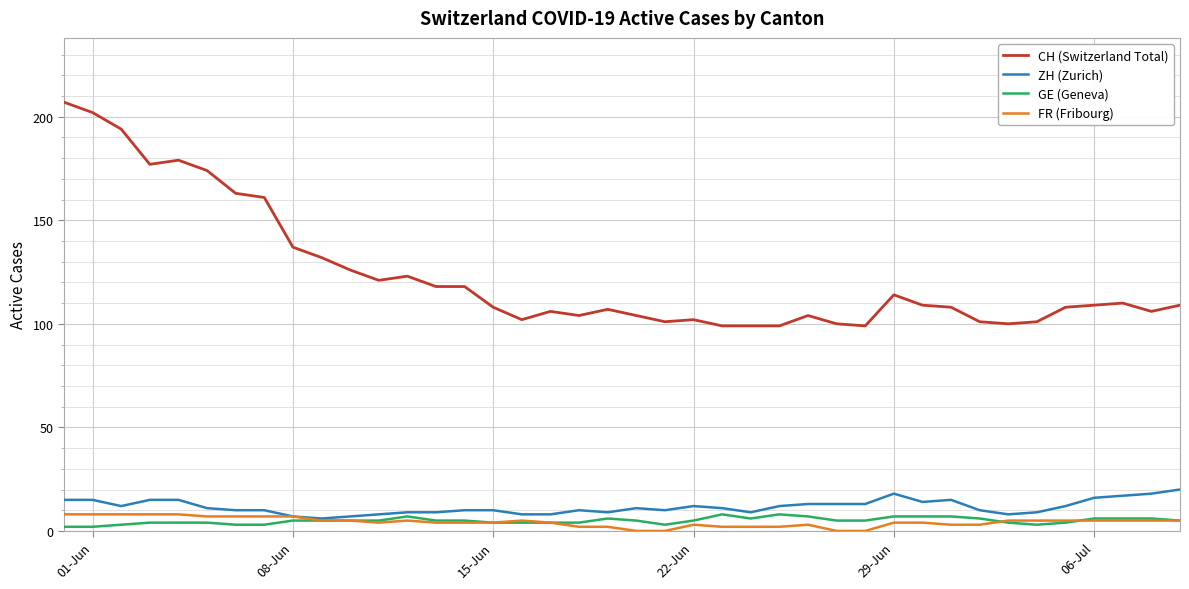

Which series has the largest total across all categories?

CH (Switzerland Total)